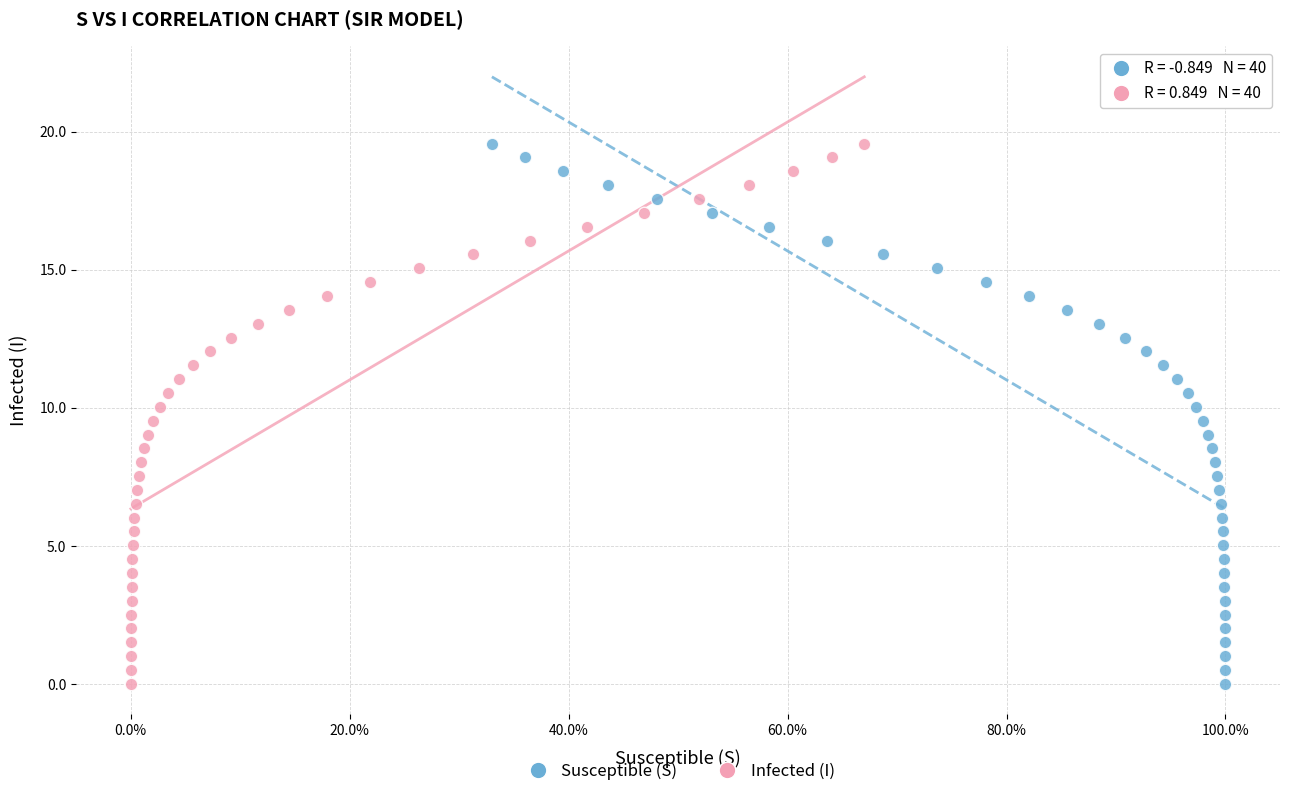

What are all the series names shown in the legend?

Susceptible (S), Infected (I)